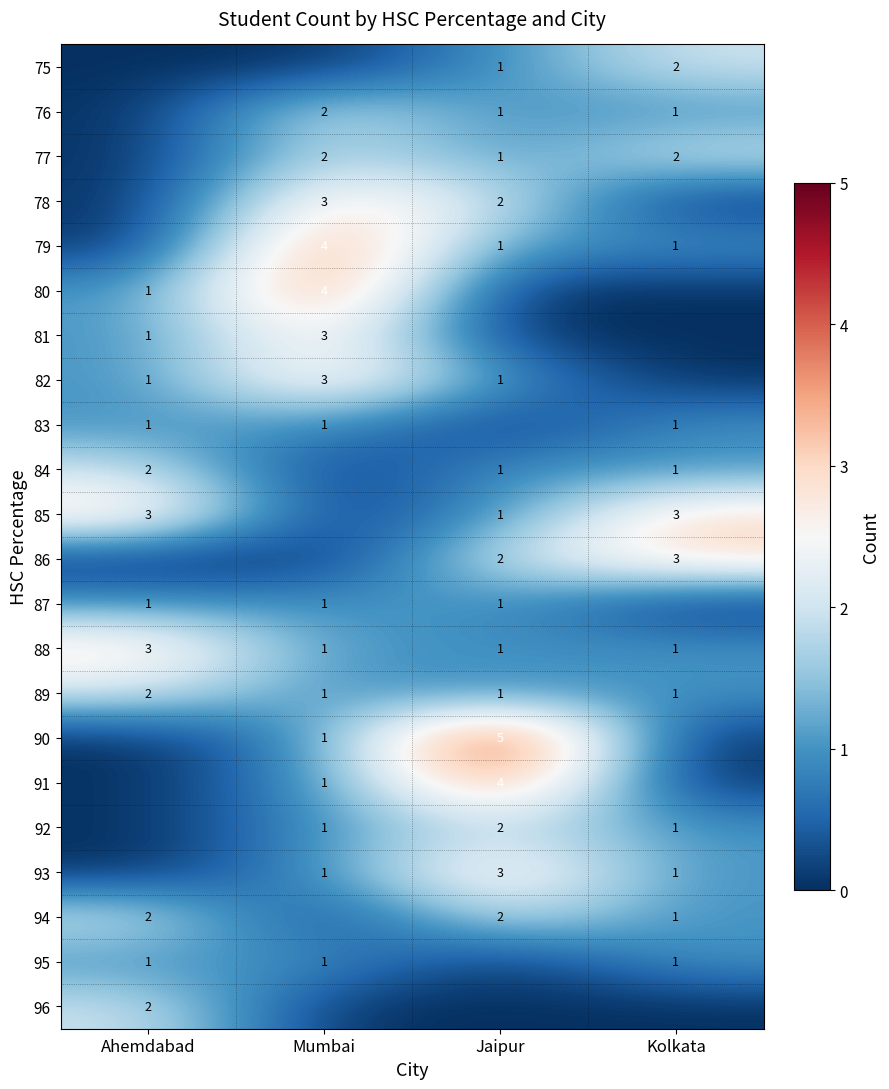

The value of 91 at Mumbai is 2. True or false?

False